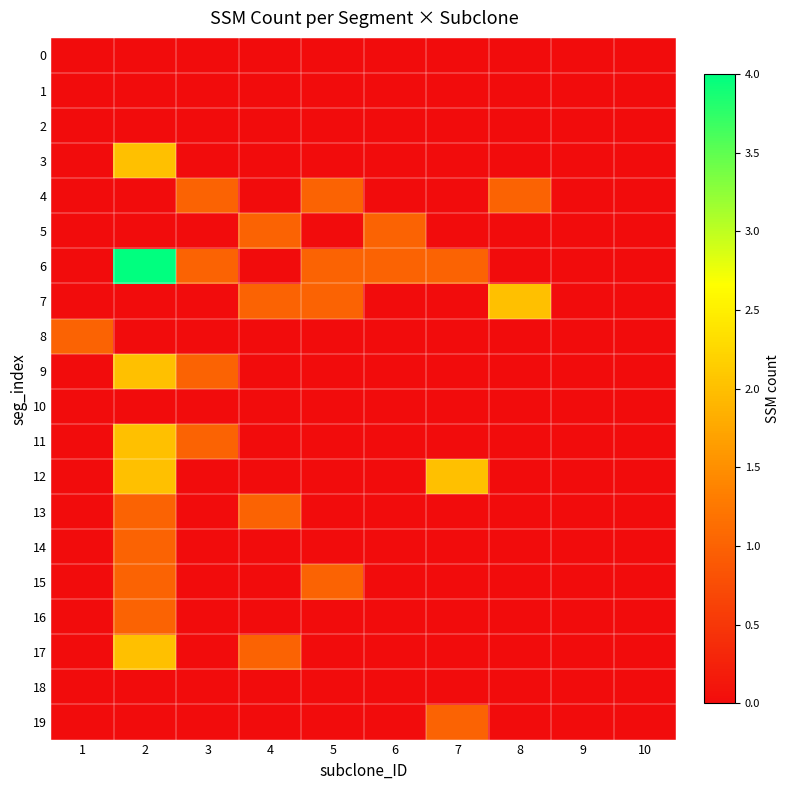

At which category is the sum across all series the highest?

2